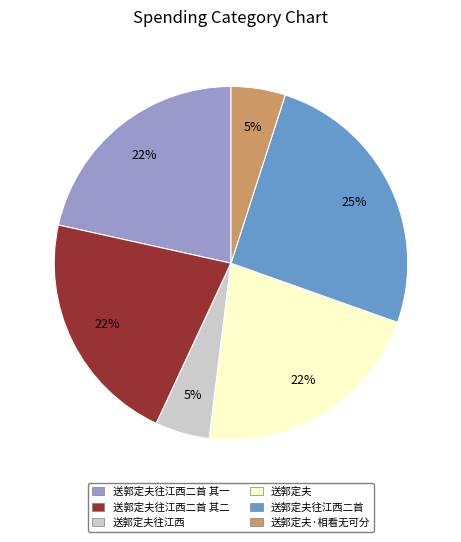

To the nearest percent, what is the average slice percentage?

17%